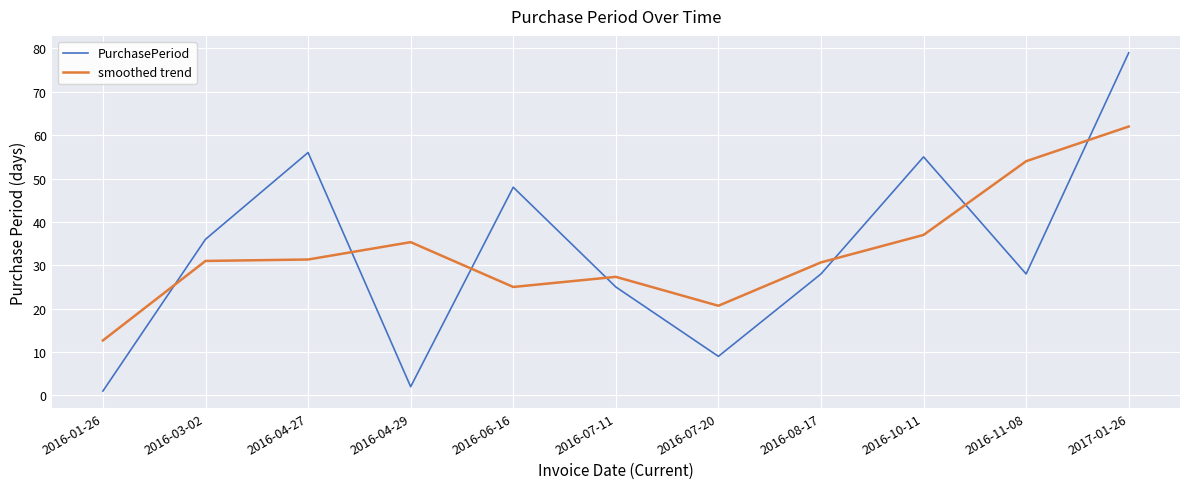

Rank the series by their maximum value, from lowest to highest.

smoothed trend, PurchasePeriod